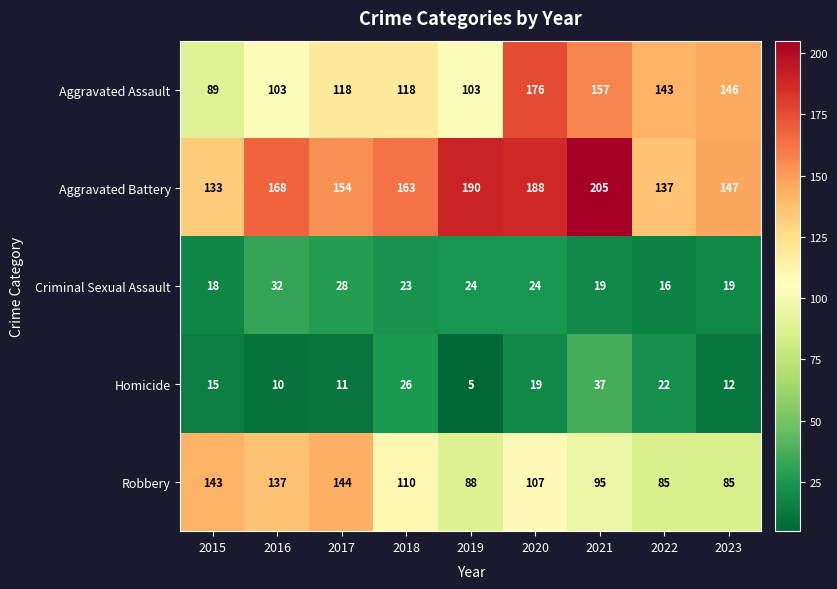

Which series has the largest total across all categories?

Aggravated Battery